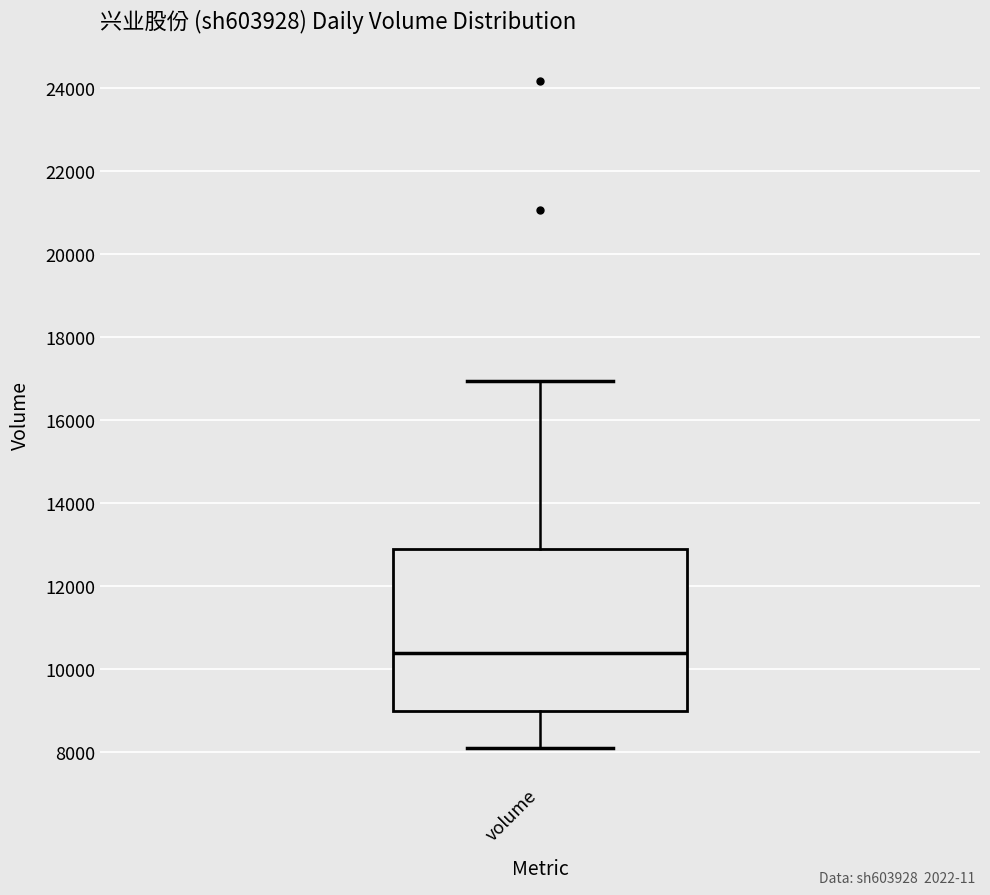

Transcribe this box plot: give where the median line is, the range the box spans, and where the two whiskers end, as read against the y-axis. The values are not printed on the chart, so give them approximately, as read against the axis.

median 10400, box 9000 to 12800, whiskers 8000 to 17000